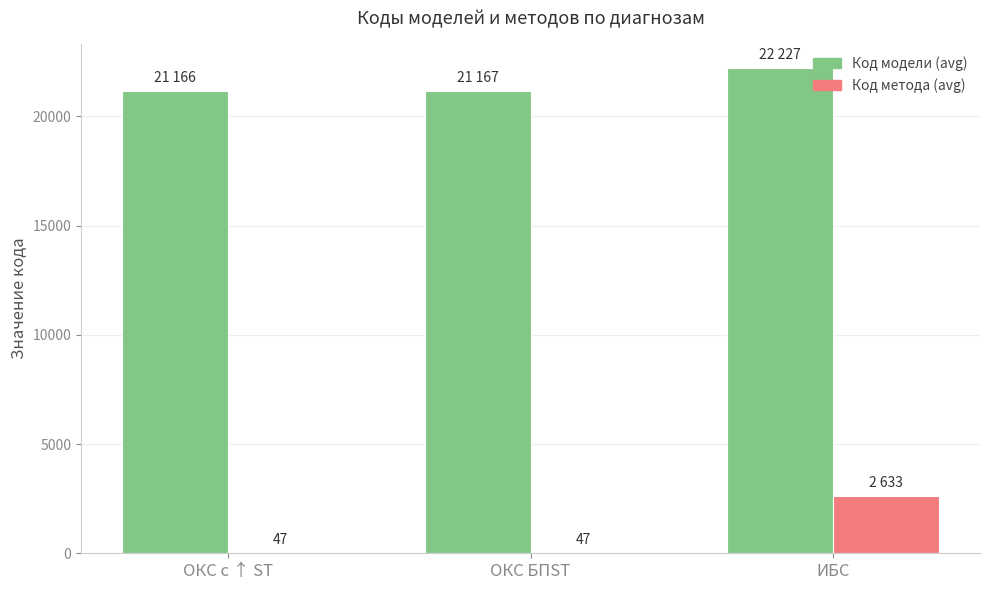

What is the maximum value shown in the chart?

22227